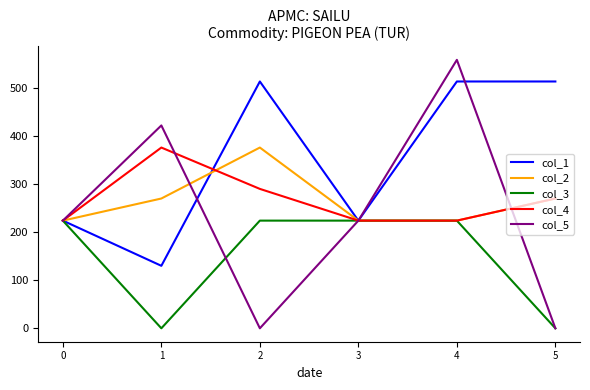

What is the sum of the col_3 values at 4 and 3?

448.0